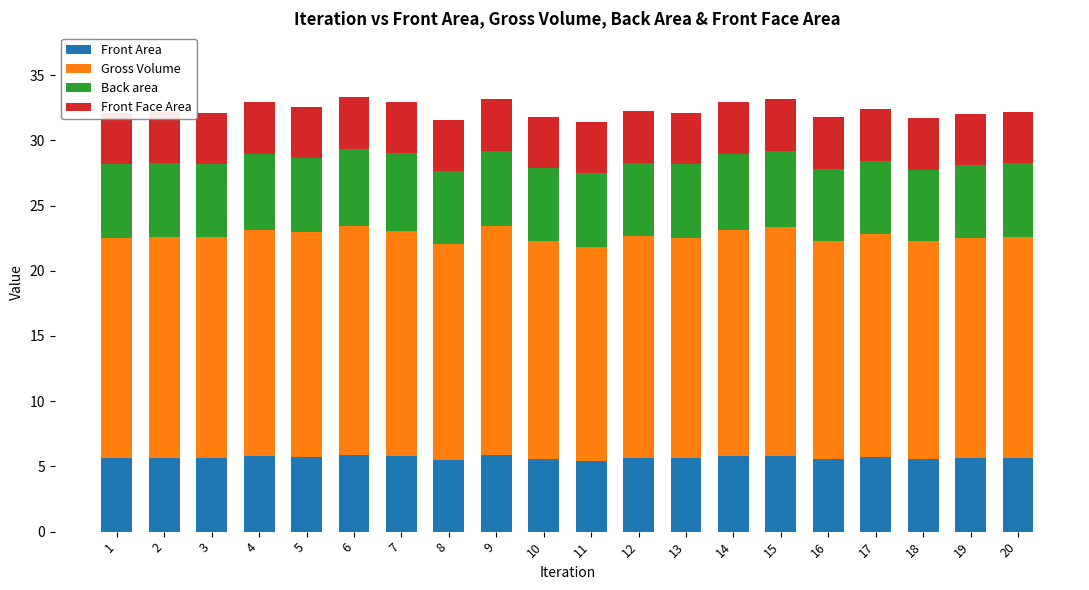

Are the bars horizontal?

No